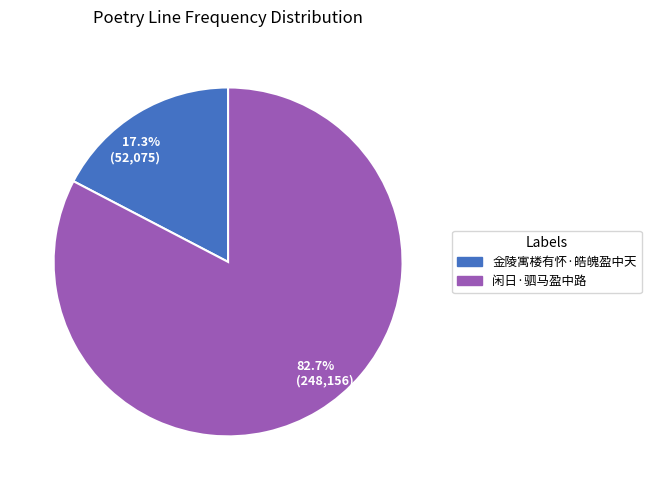

Which has a higher value, 17.3% (52,075) or 82.7% (248,156)?

82.7% (248,156)